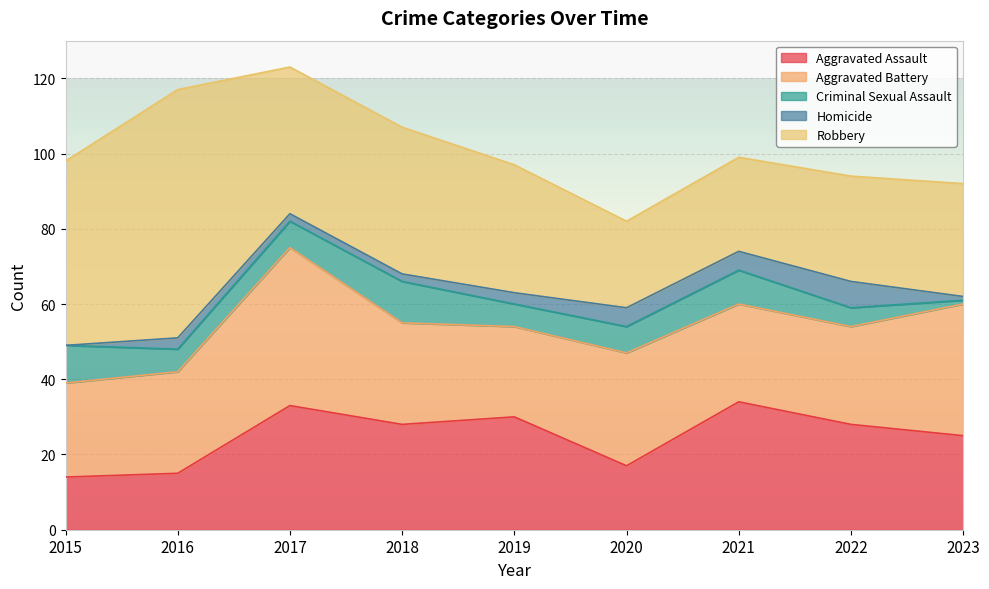

Reading left to right, list all the values displayed in this chart.

Aggravated Assault: 2015=14	2016=15	2017=33	2018=28	2019=30	2020=17	2021=34	2022=28	2023=25
Aggravated Battery: 2015=25	2016=27	2017=42	2018=27	2019=24	2020=30	2021=26	2022=26	2023=35
Criminal Sexual Assault: 2015=10	2016=6	2017=7	2018=11	2019=6	2020=7	2021=9	2022=5	2023=1
Homicide: 2015=0	2016=3	2017=2	2018=2	2019=3	2020=5	2021=5	2022=7	2023=1
Robbery: 2015=49	2016=66	2017=39	2018=39	2019=34	2020=23	2021=25	2022=28	2023=30